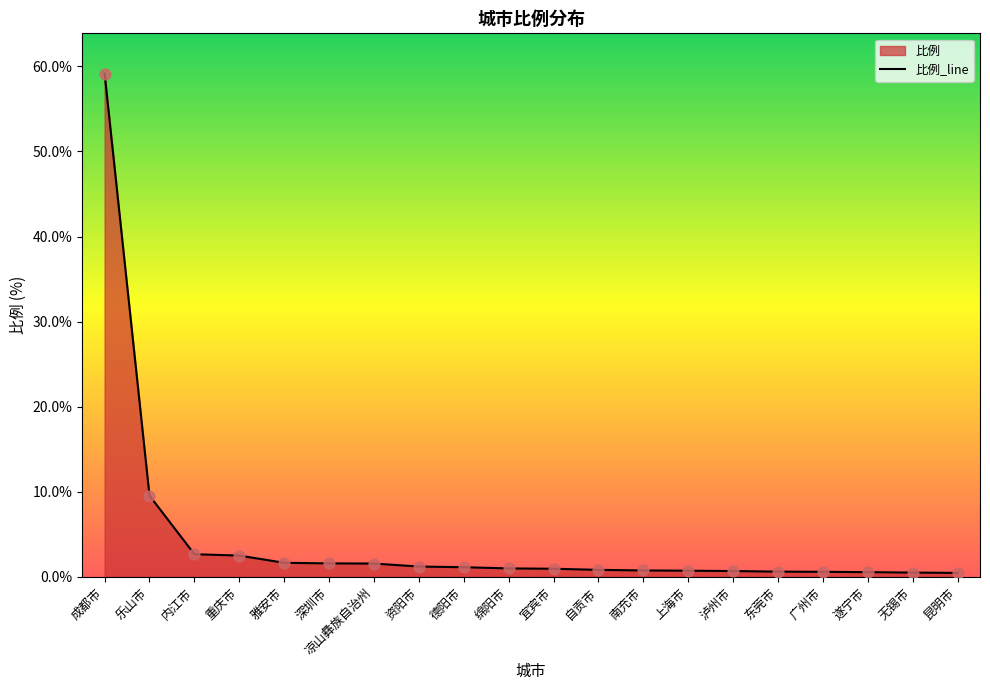

Between 凉山彝族自治州 and 资阳市, which is larger?

凉山彝族自治州